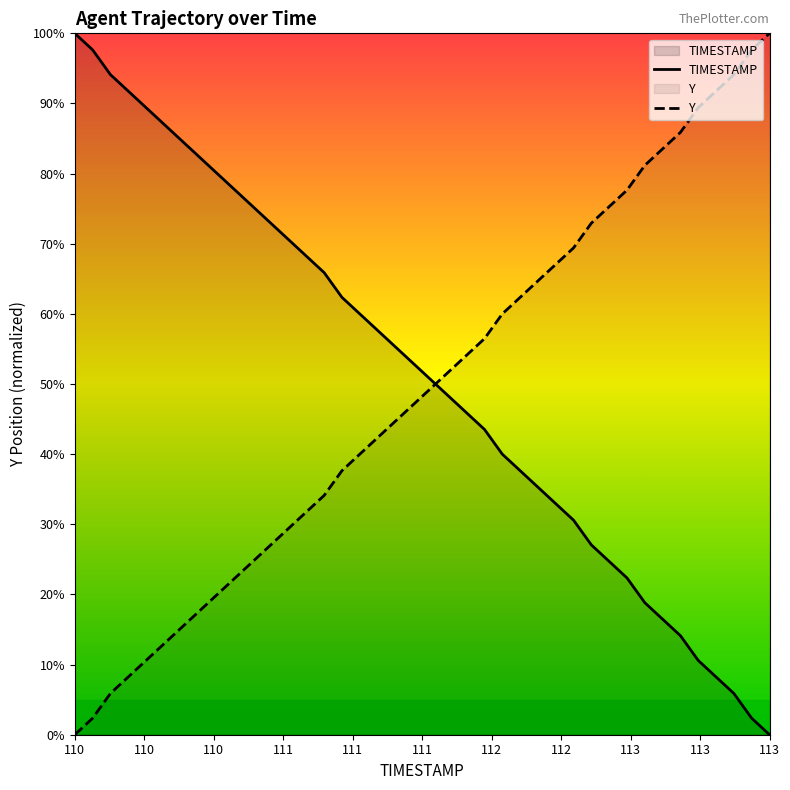

At which category is the sum across all series the highest?

110